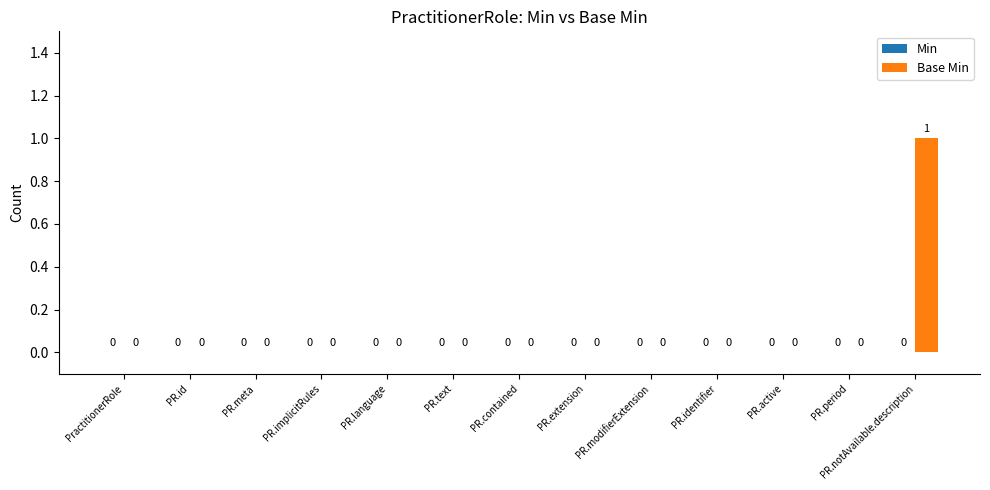

How many distinct data groups are displayed?

1